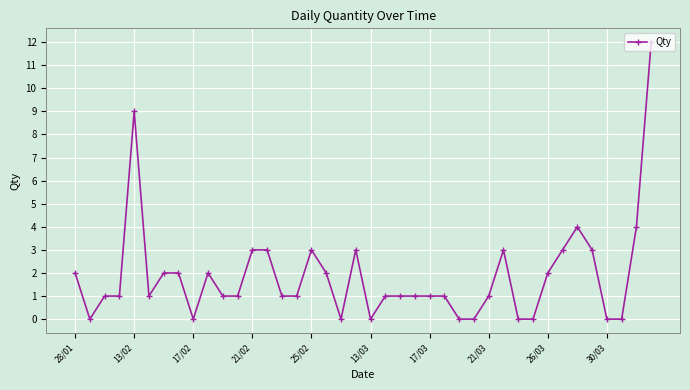

True or false: there are more than 0 points higher than both neighbors.

True